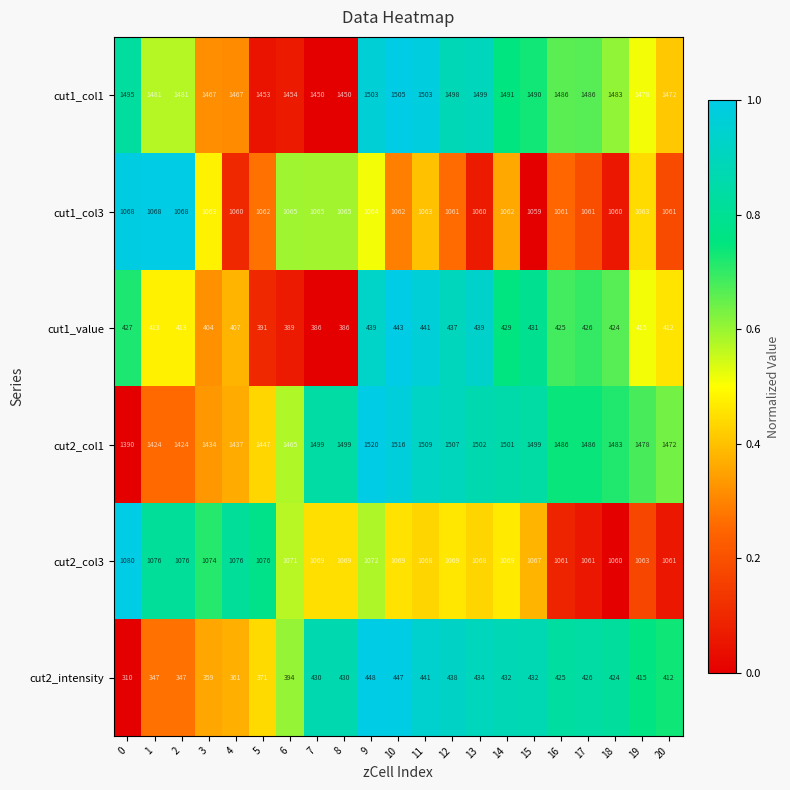

Count the number of data series in this chart.

6